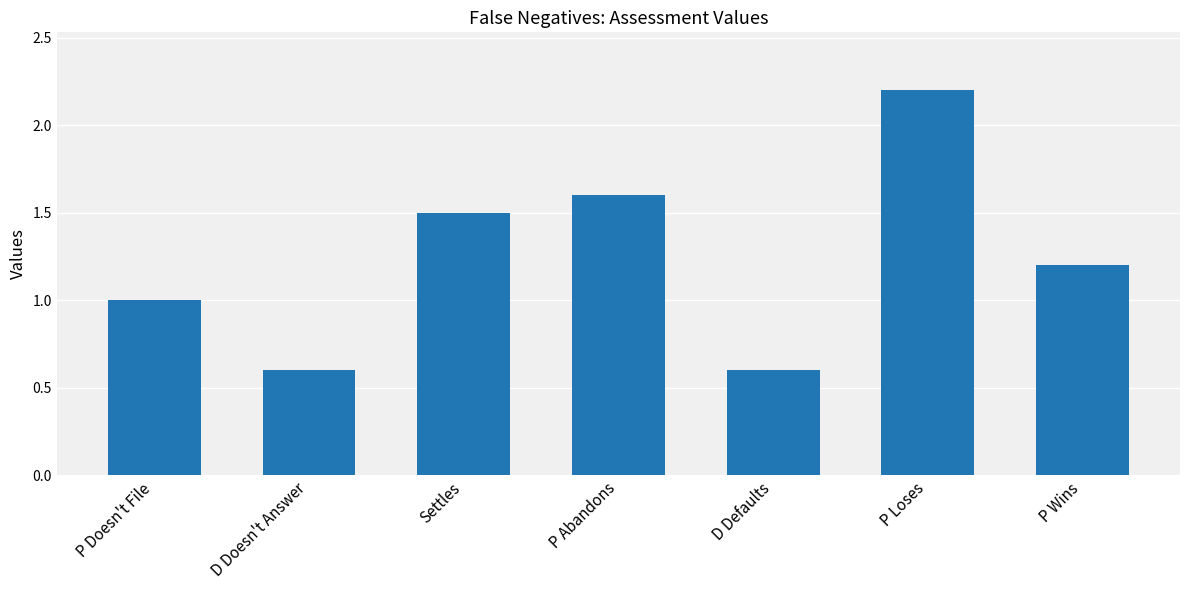

What is the difference between the values at D Defaults and P Wins?

0.6